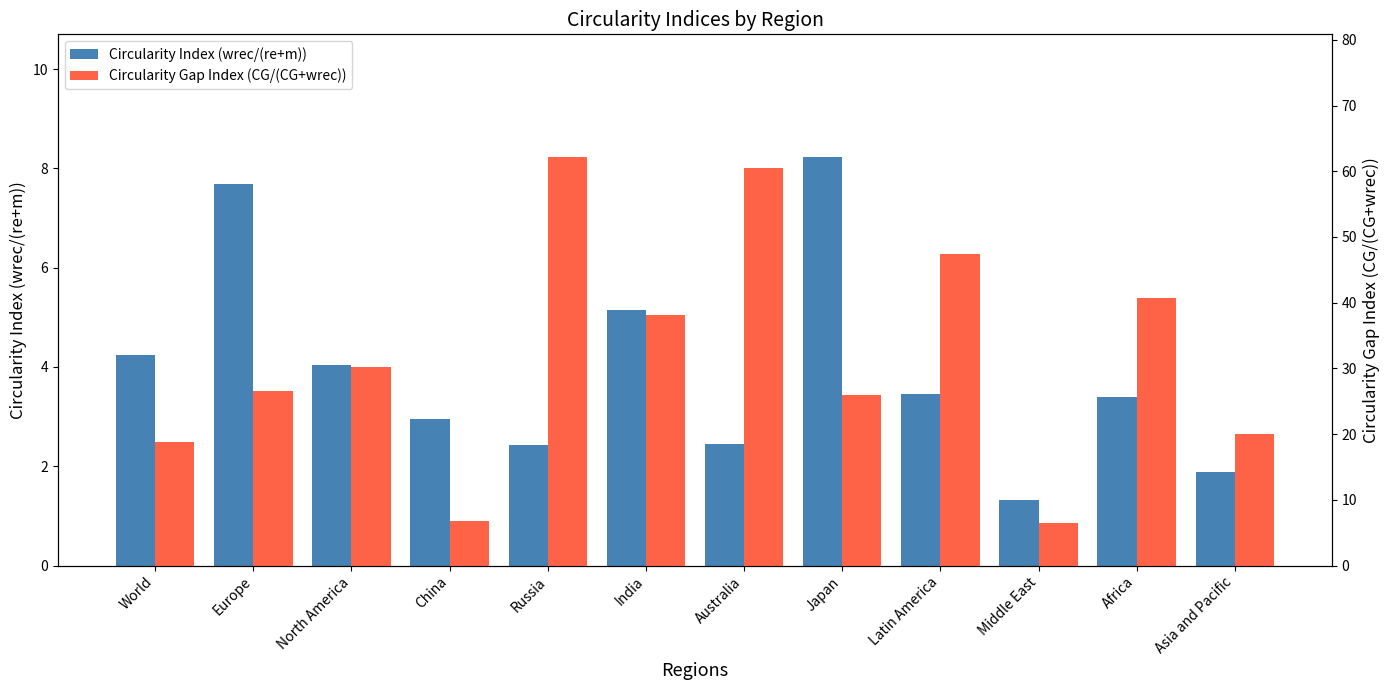

Is it true that Circularity Gap Index (CG/(CG+wrec)) equals 47.4 at Latin America?

True